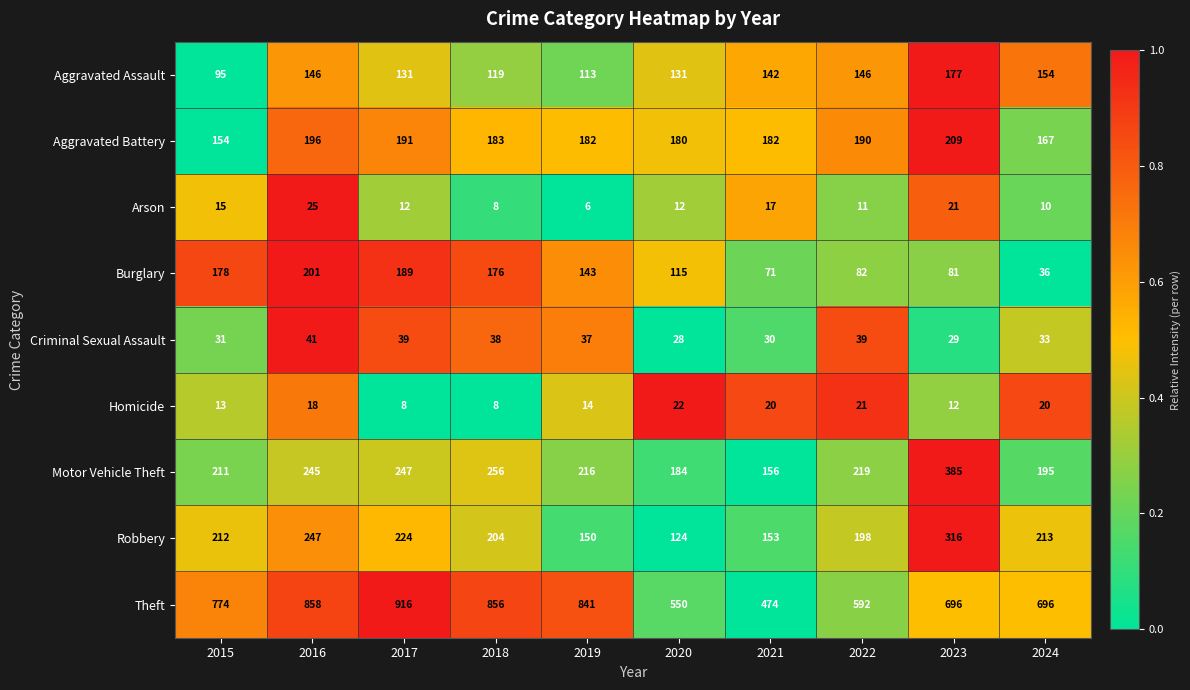

What is the average value of the Homicide series?

16